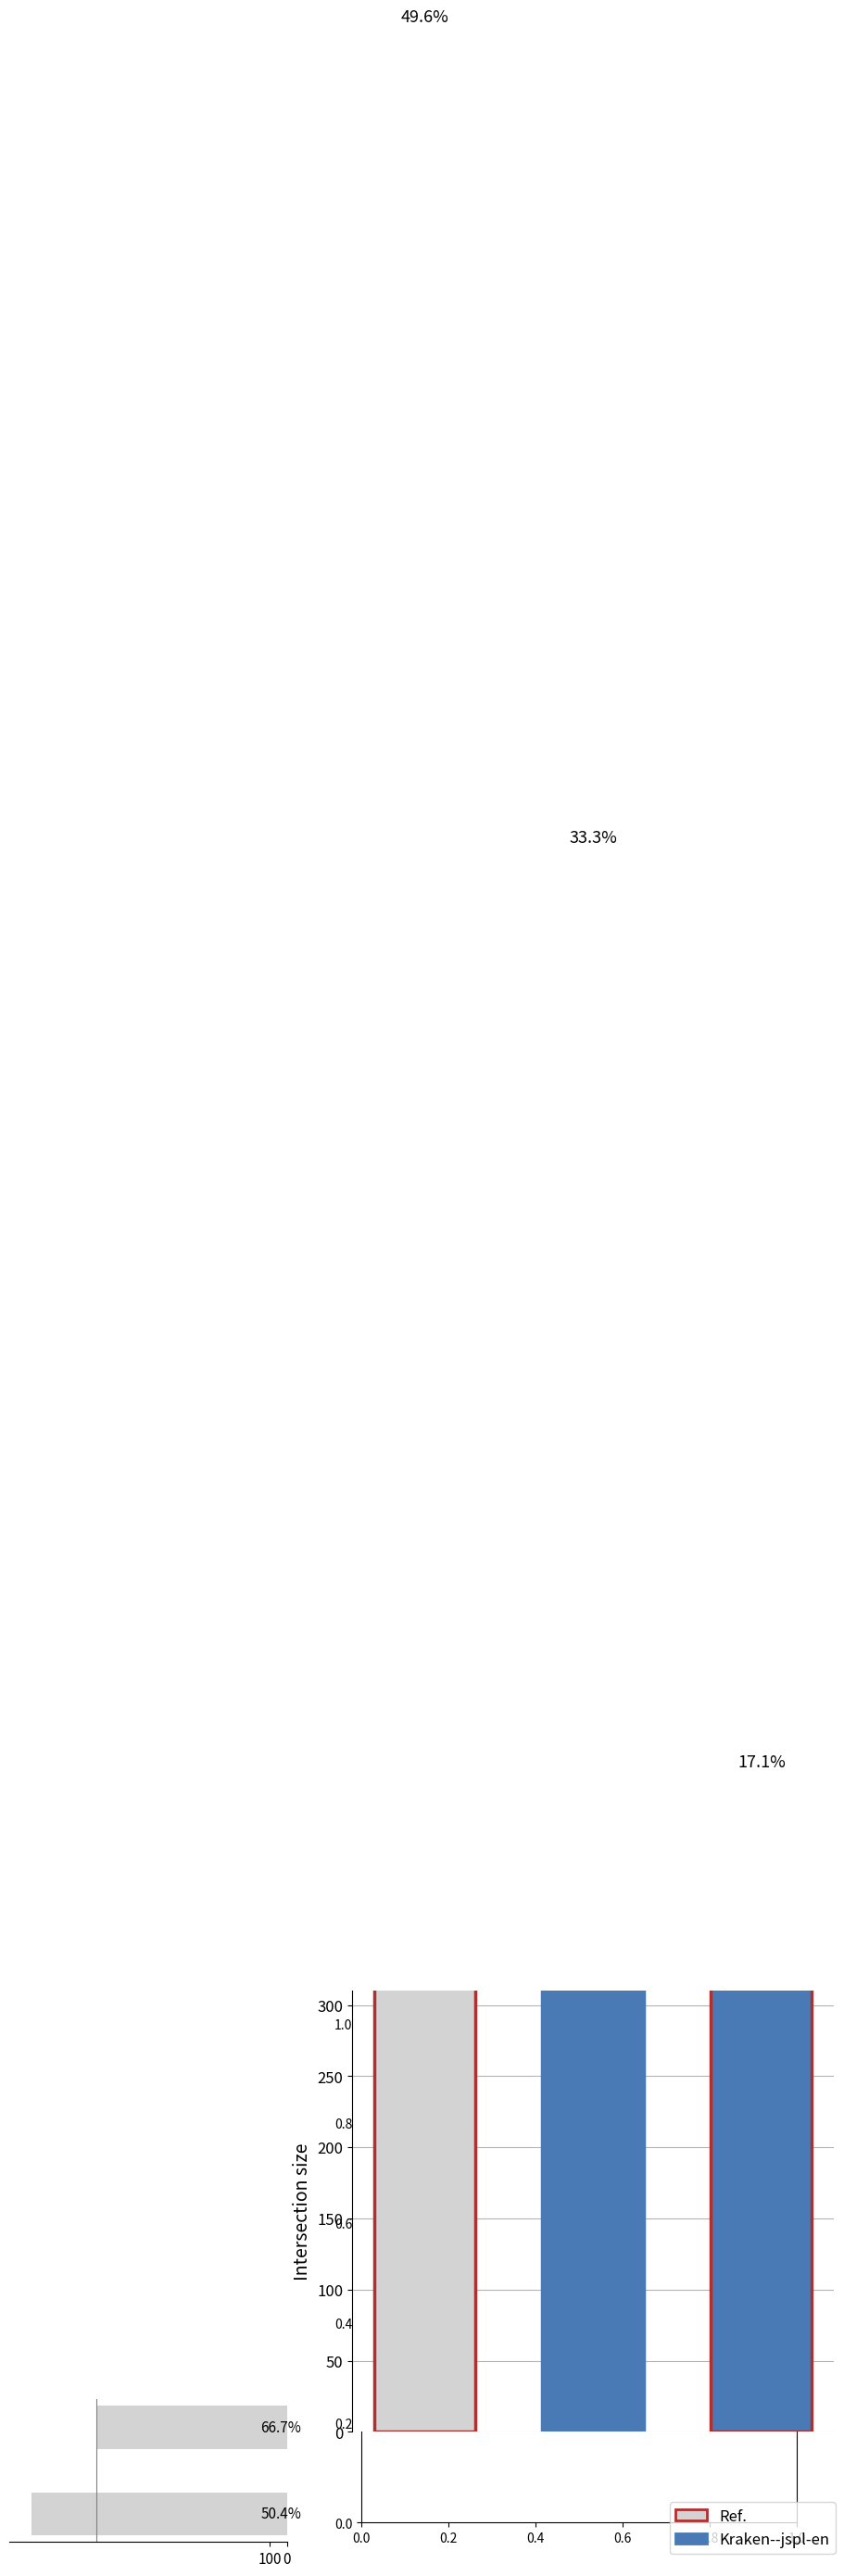

What is the difference between the maximum and minimum values?

371